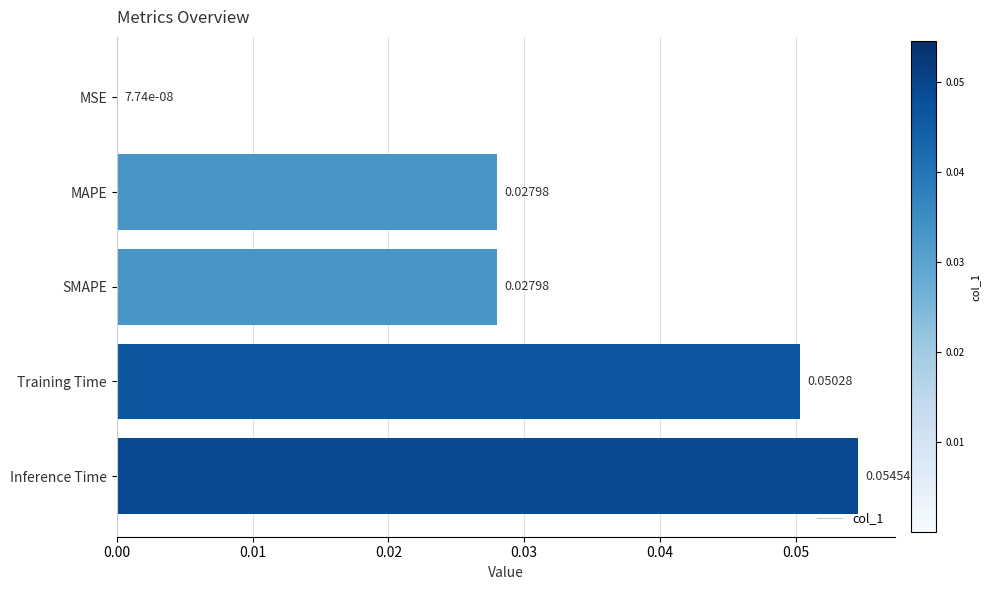

Between MSE and Training Time, which is larger?

Training Time